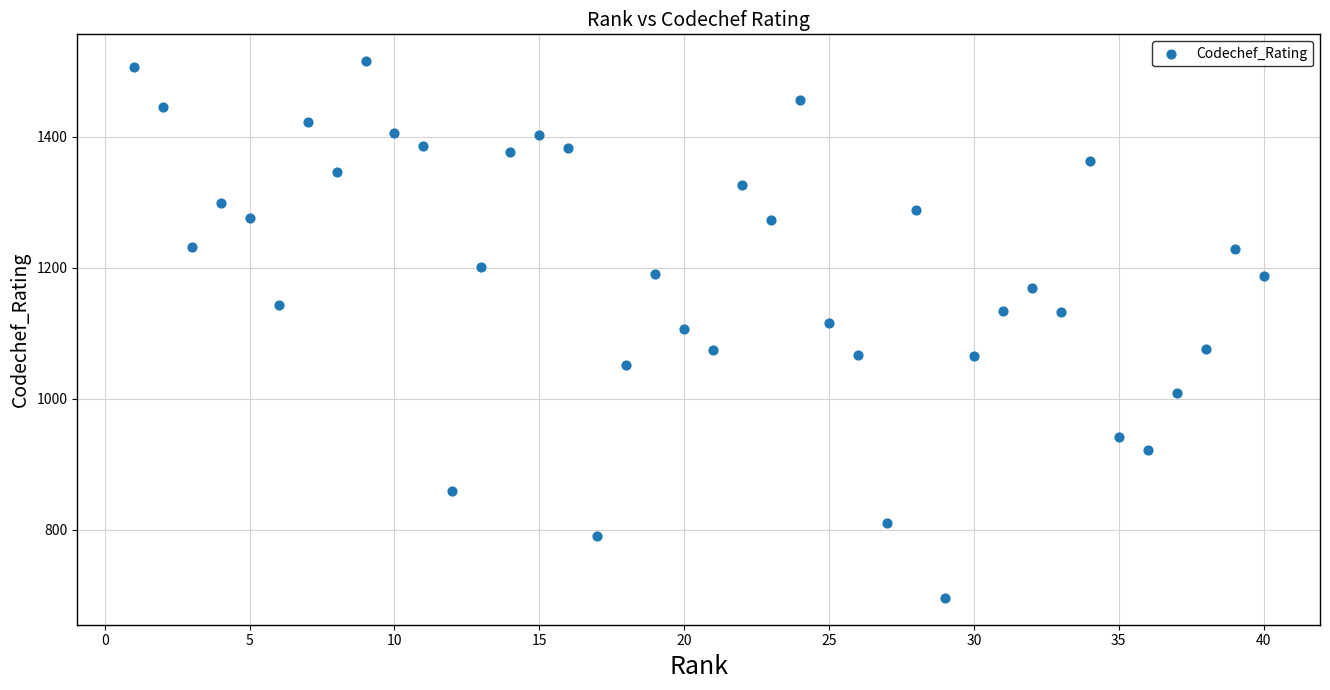

What is the range of Y values (max minus min)?

819